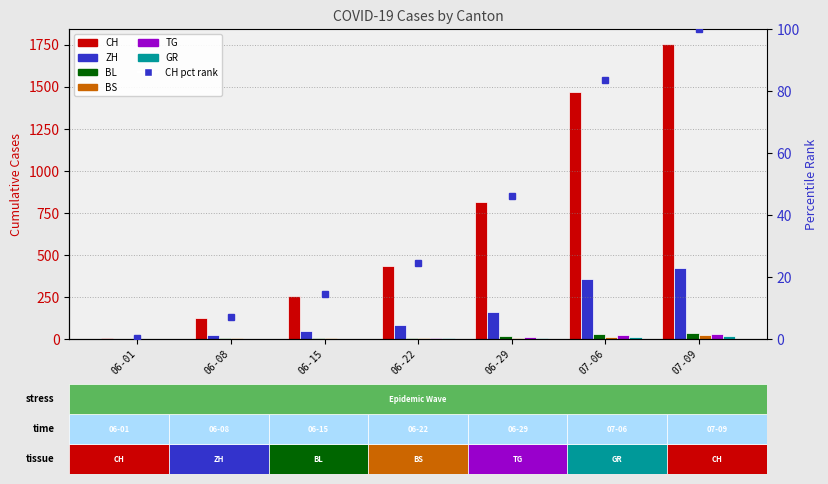

At which label does BL first exceed 7?

06-29